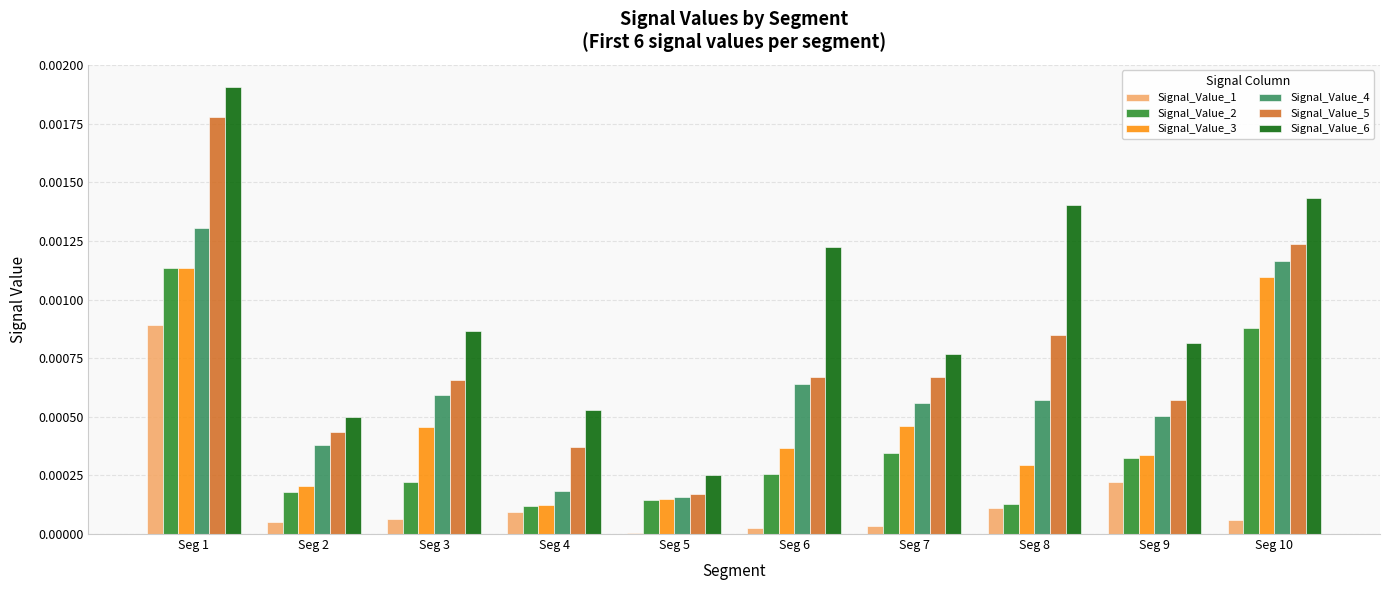

Are the bars horizontal?

No